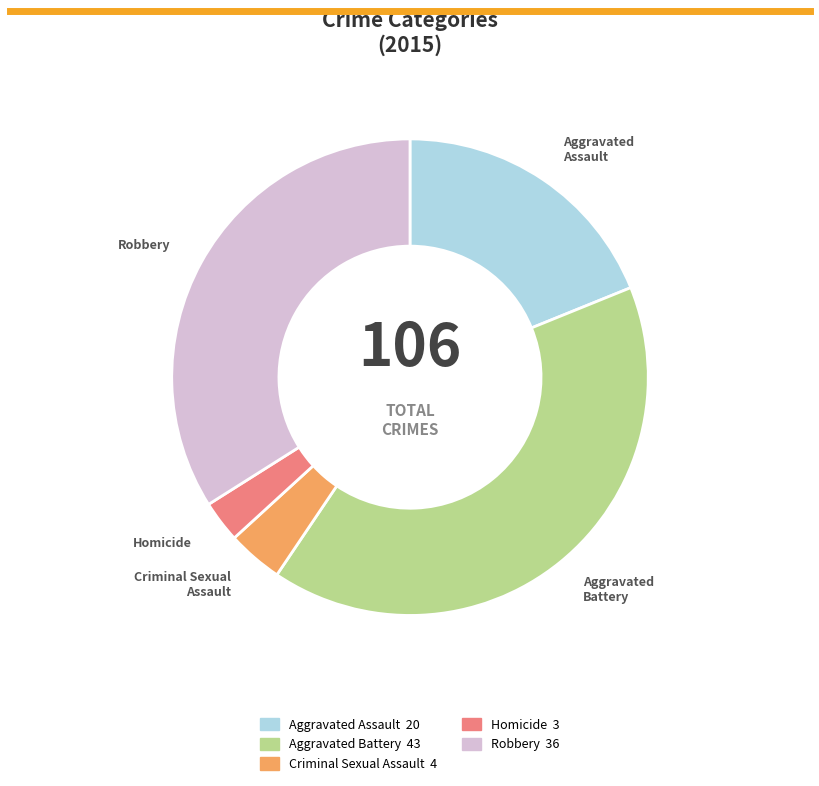

Combined, do Aggravated Assault and Homicide account for over 50%?

No